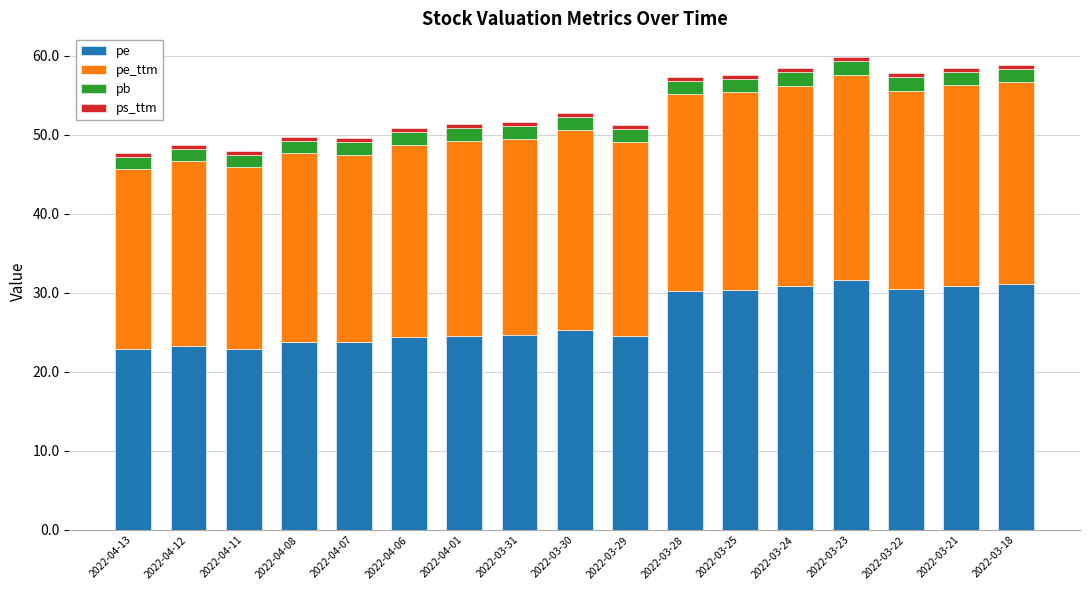

What is the minimum value for pe?

22.8